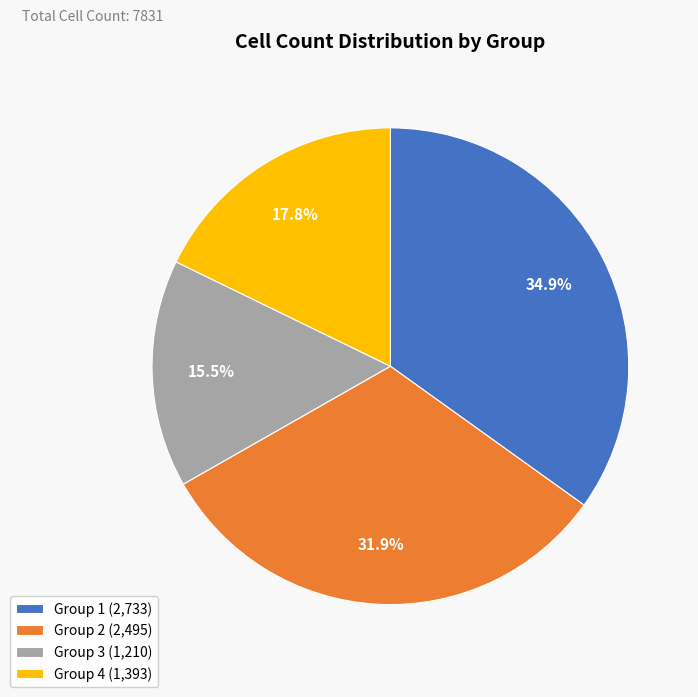

What is the largest slice in the pie chart?

Group 1 (2,733)